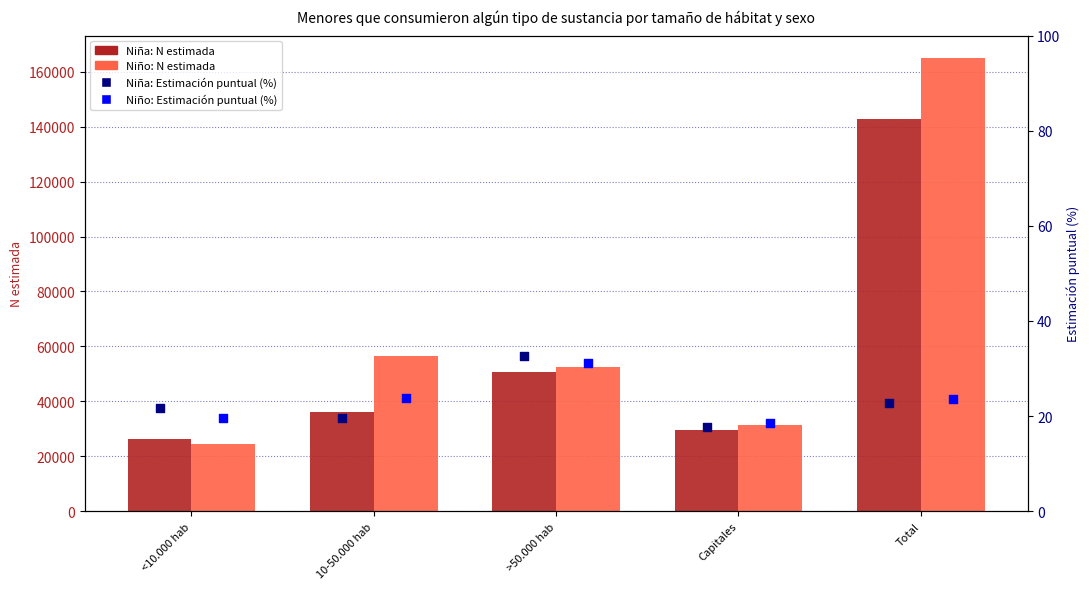

Which series reaches the maximum Y coordinate?

Niño: N estimada